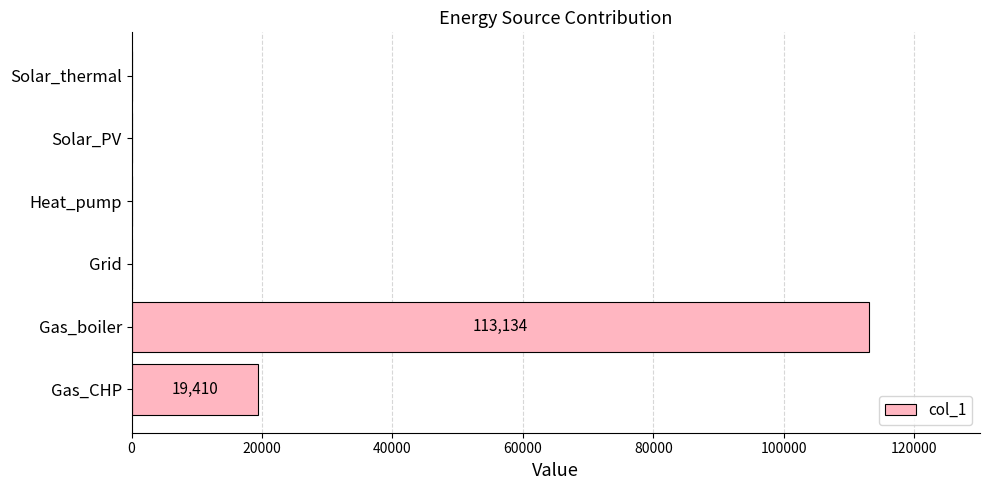

How many series are shown in this chart?

1